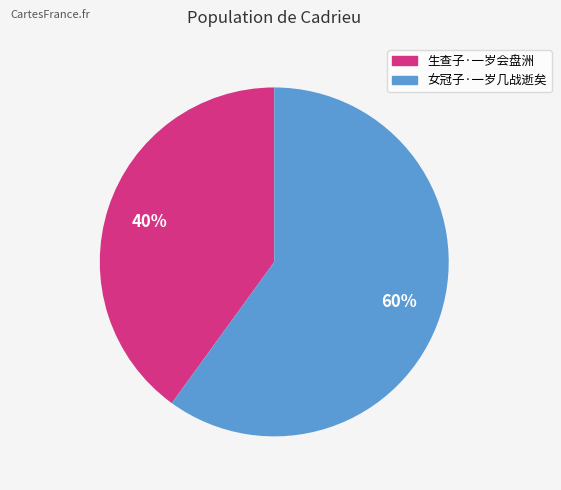

How many slices are in this pie chart?

2